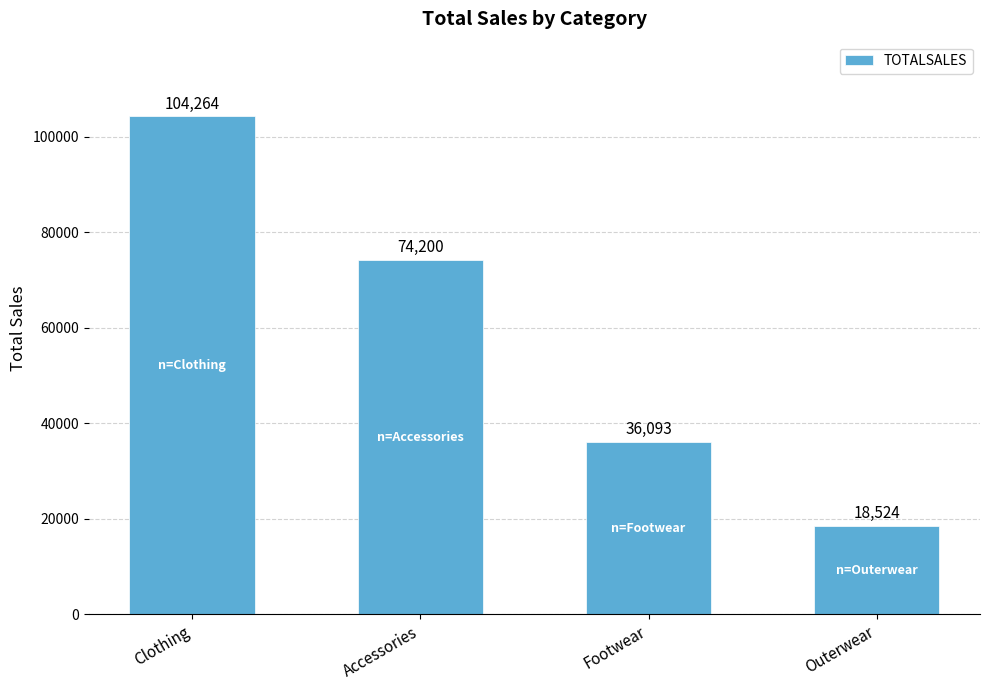

Rank the categories by value from highest to lowest.

Clothing, Accessories, Footwear, Outerwear